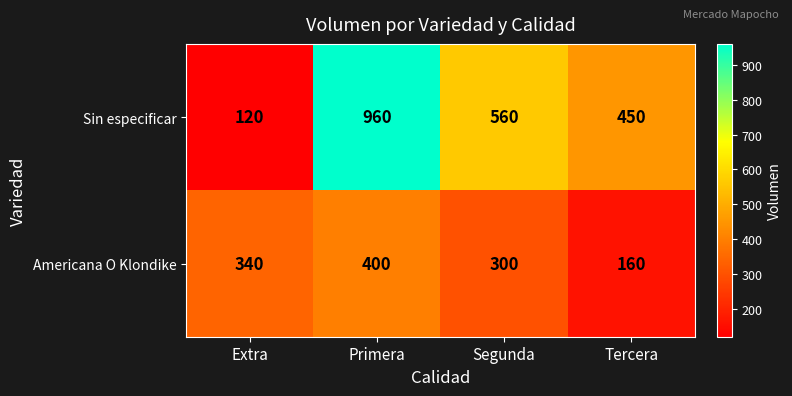

The value of Americana O Klondike at Extra is 452. True or false?

False